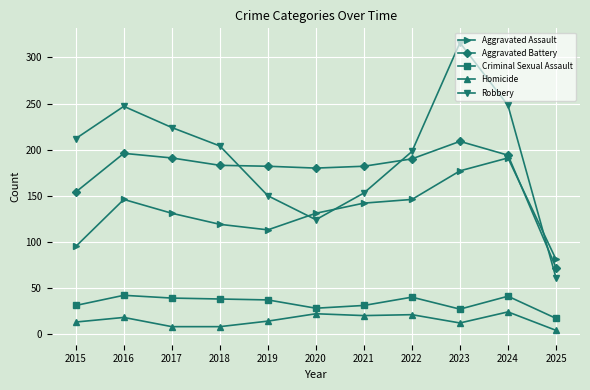

Which series has the largest range (max minus min)?

Robbery